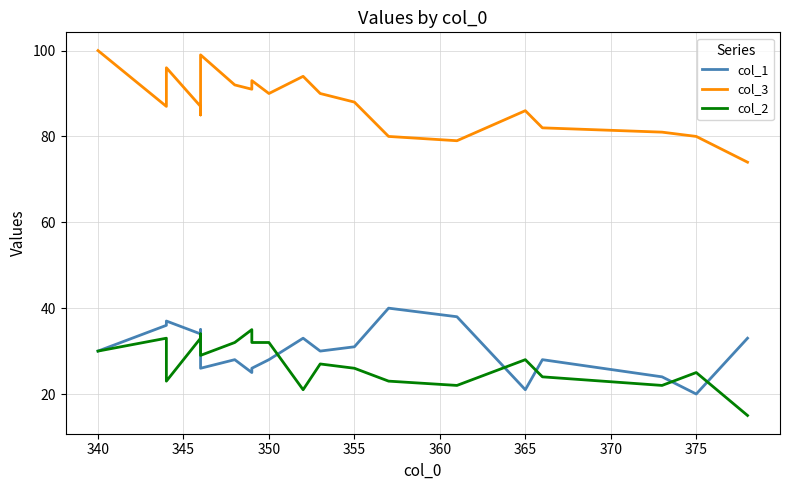

Is the value of col_1 at 15 greater than the value of col_2 at 350?

No